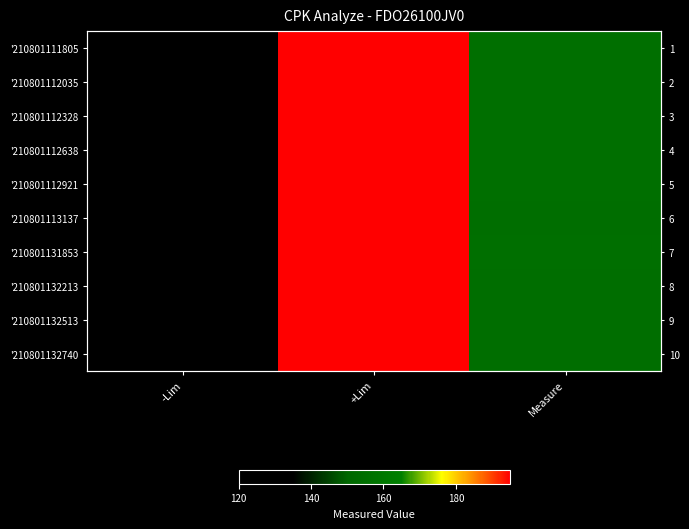

At which label does '210801132513 reach its peak?

+Lim